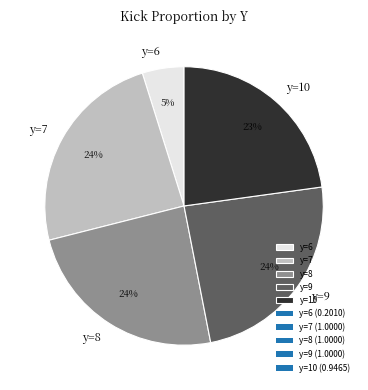

To the nearest percent, what is the difference between the largest and smallest slice percentages?

19%